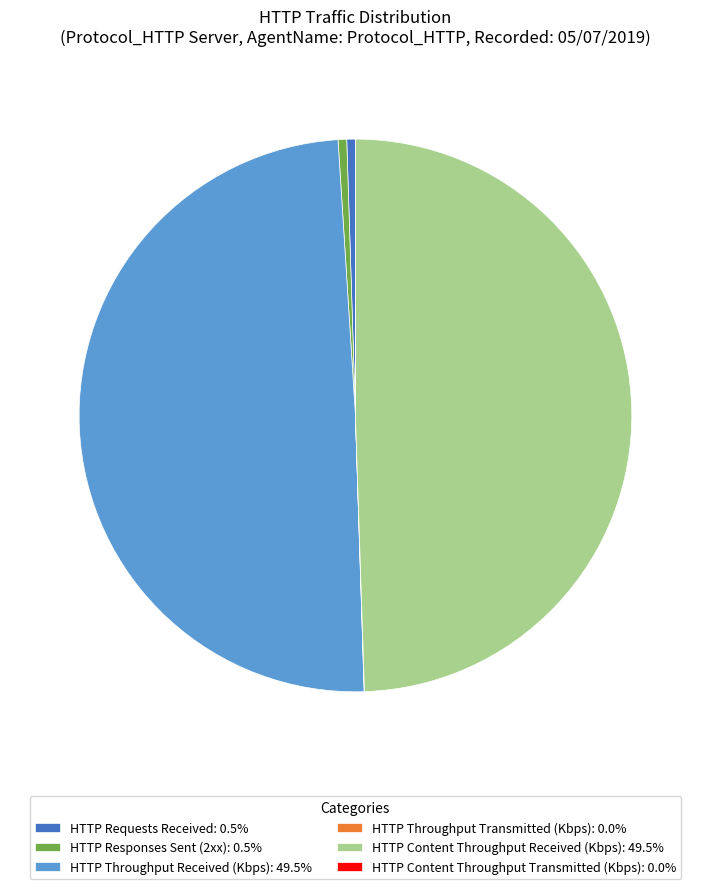

Is the sum of HTTP Requests Received: 0.5% and HTTP Responses Sent (2xx): 0.5% greater than half?

No